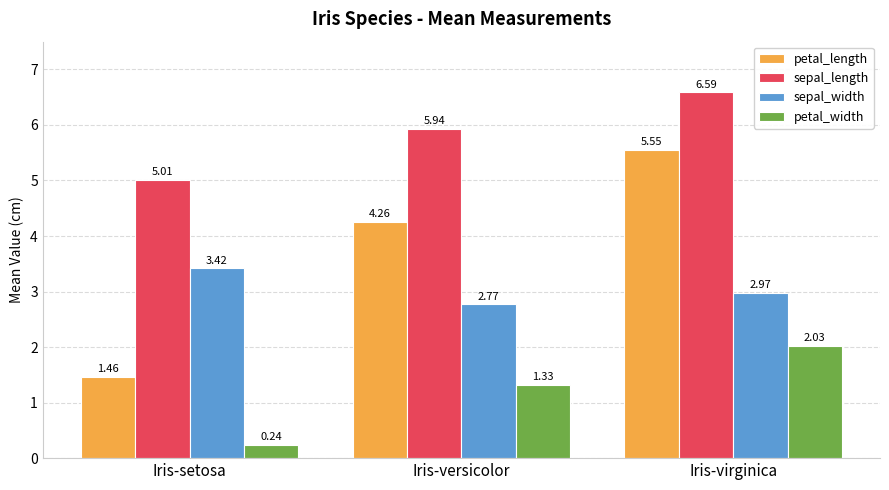

Which category has the highest value in the petal_length series?

Iris-virginica